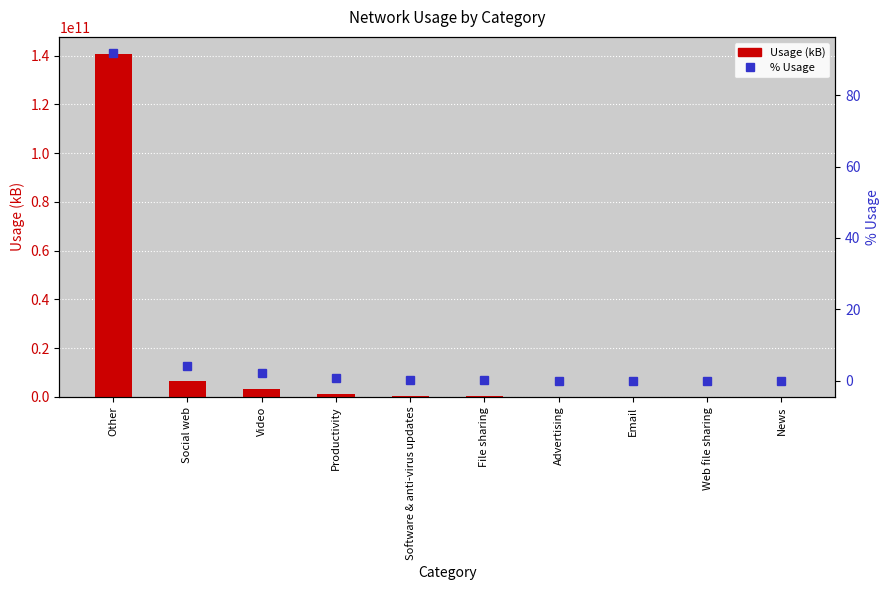

Which has a higher value, Video or Software & anti-virus updates?

Video